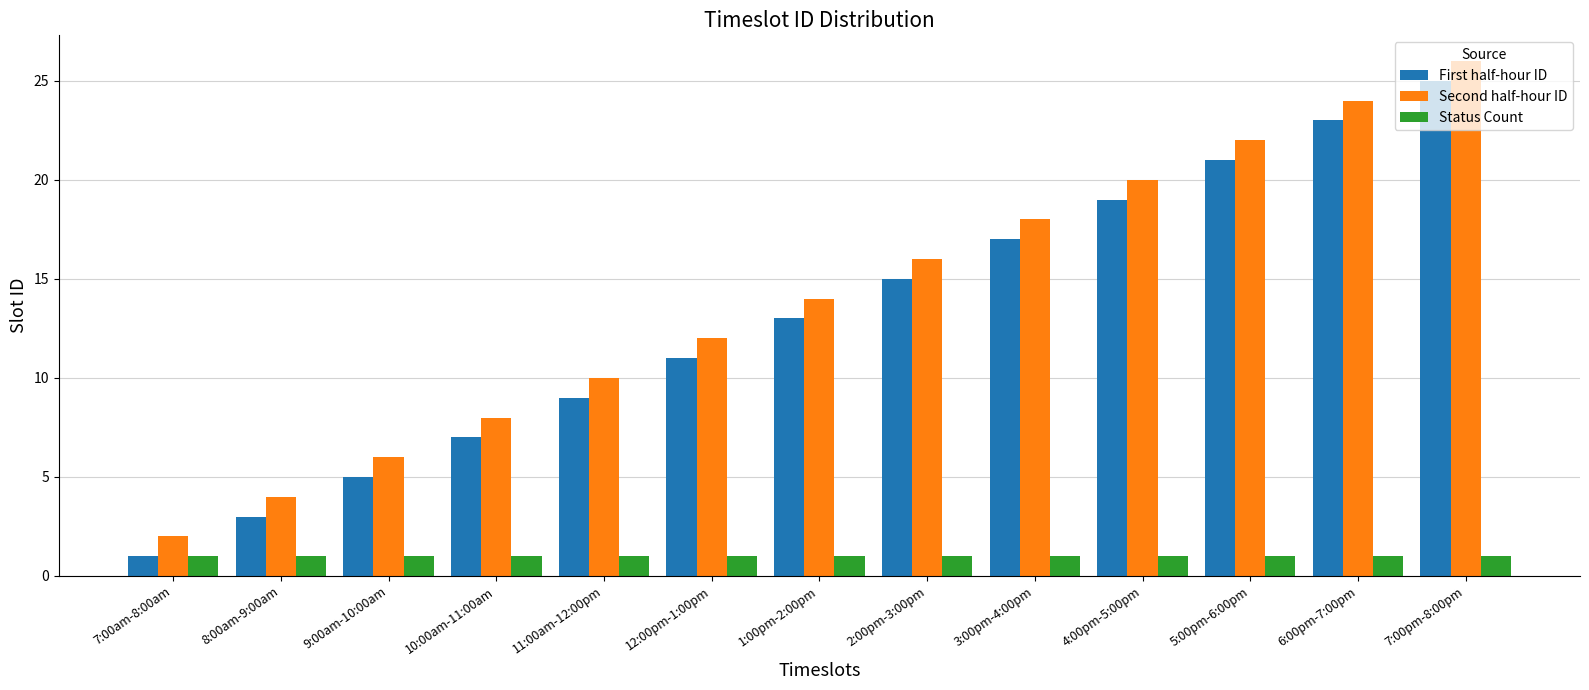

Which category has the highest value across all series?

7:00pm-8:00pm